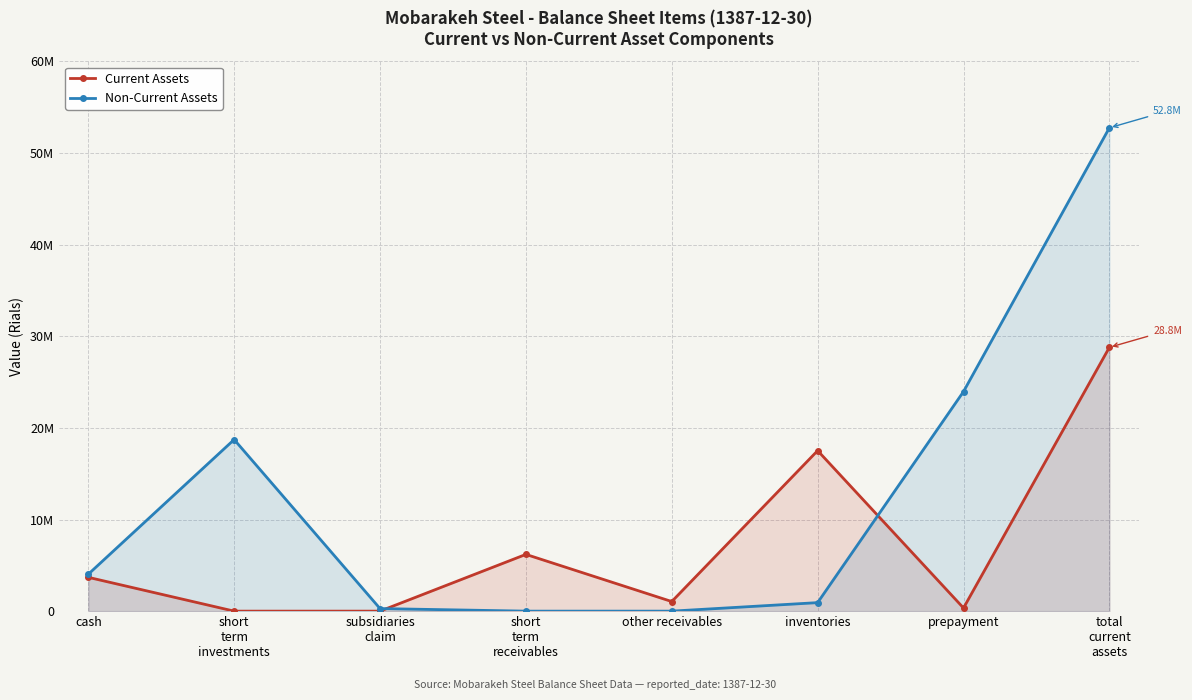

How many lines are shown in the chart?

2